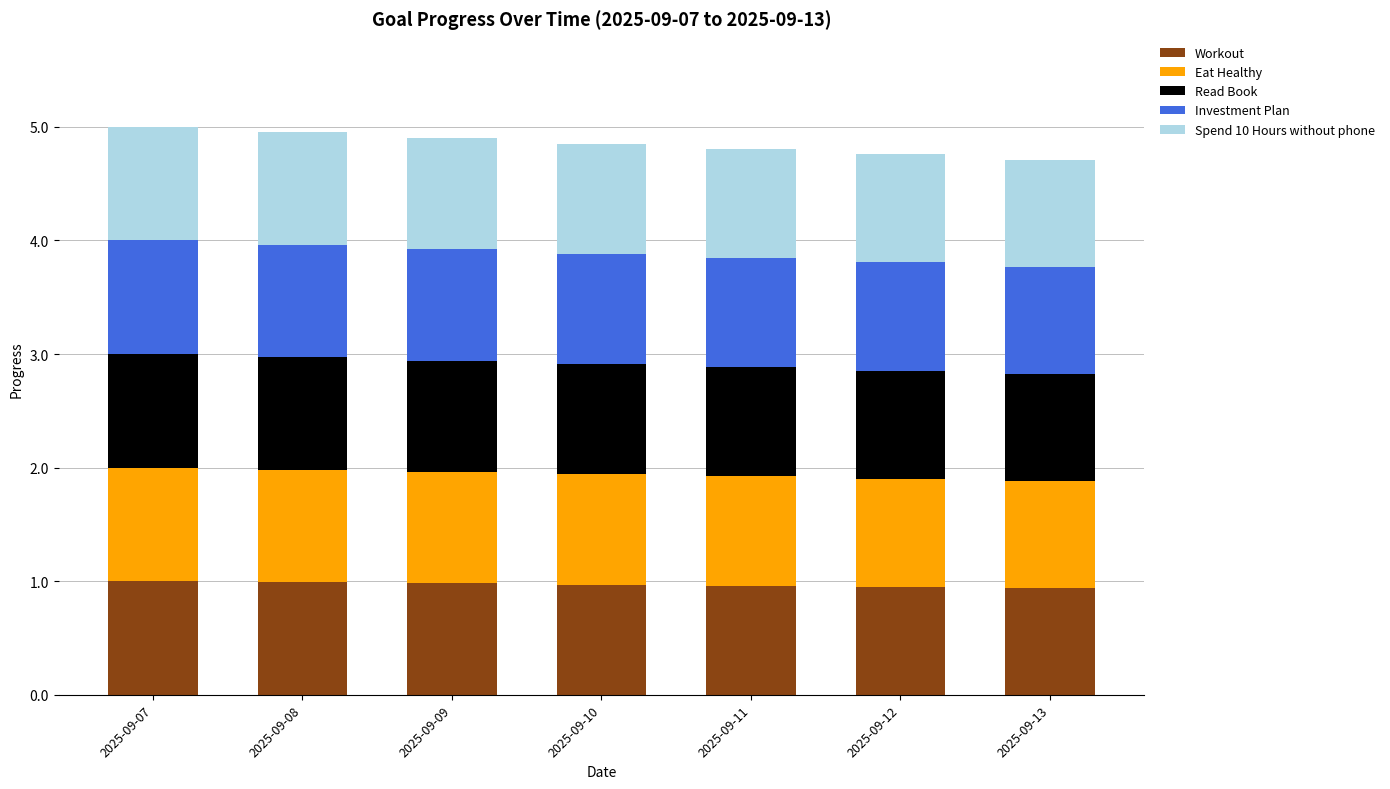

The value of Workout at 2025-09-11 is 1.0. True or false?

True